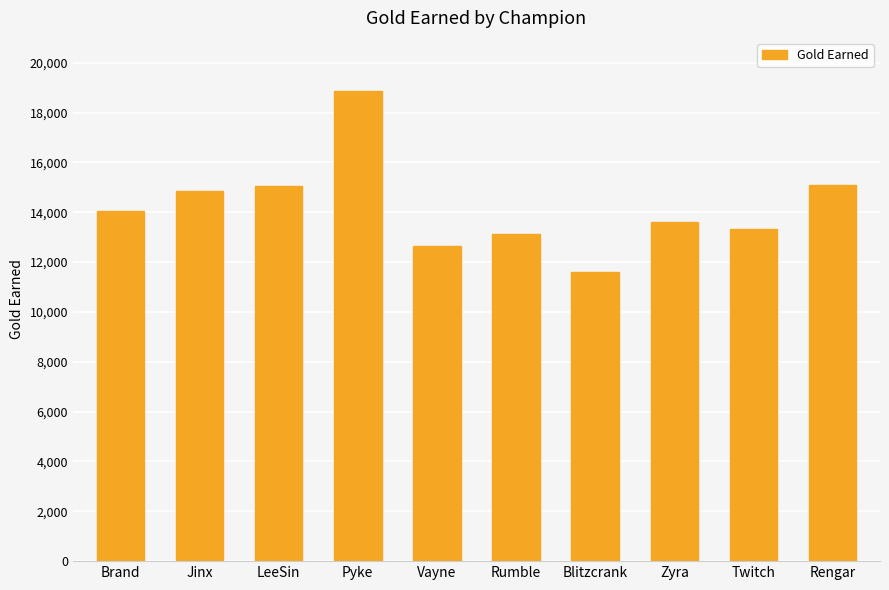

What is the sum of the values at Vayne and LeeSin?

27709